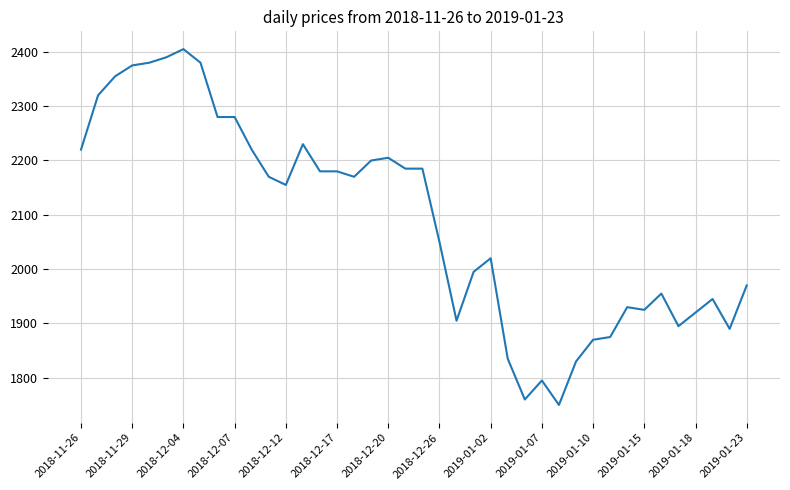

What is the smallest value displayed?

1750